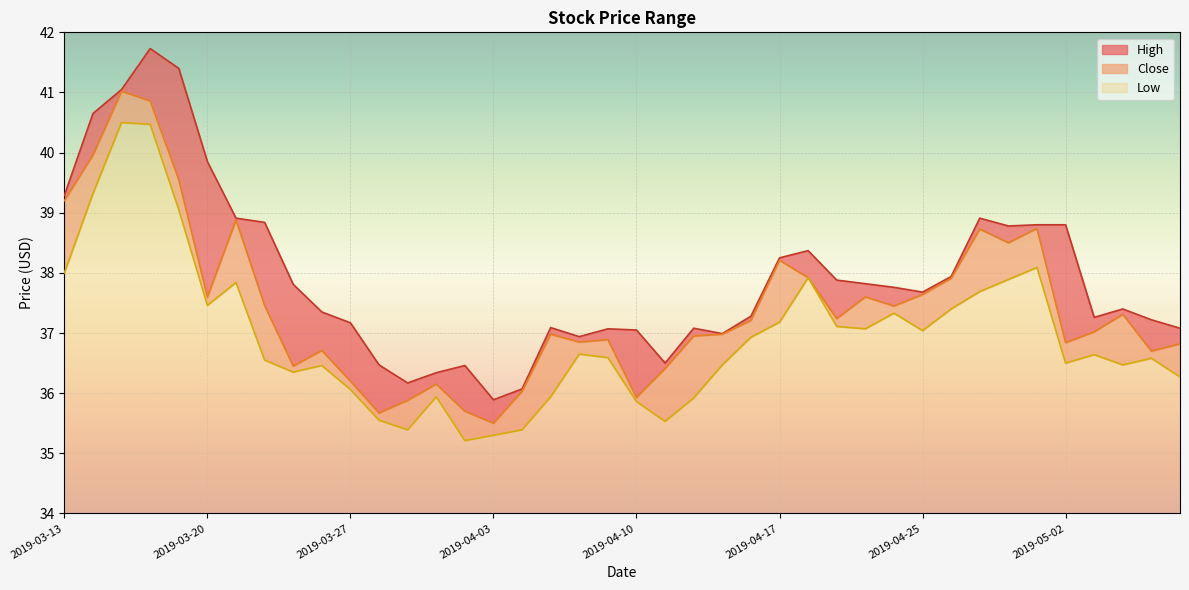

Which series has the largest range (max minus min)?

High